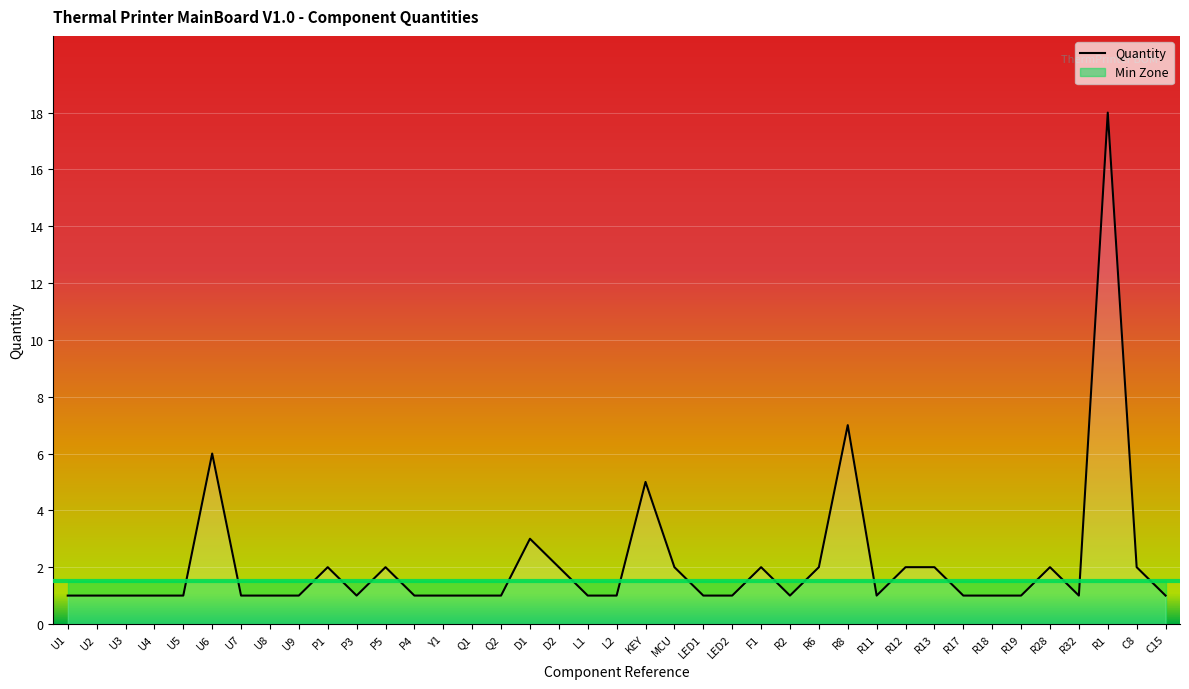

What is the change in value from U6 to P3?

-5